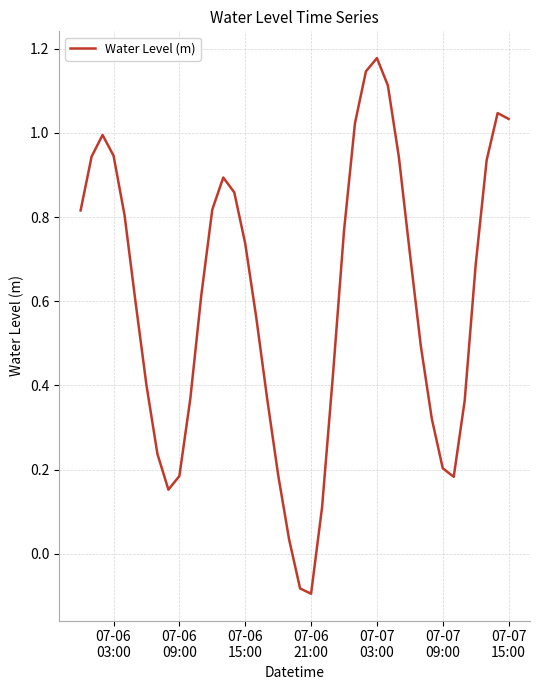

What is the difference between the maximum and minimum values?

1.3